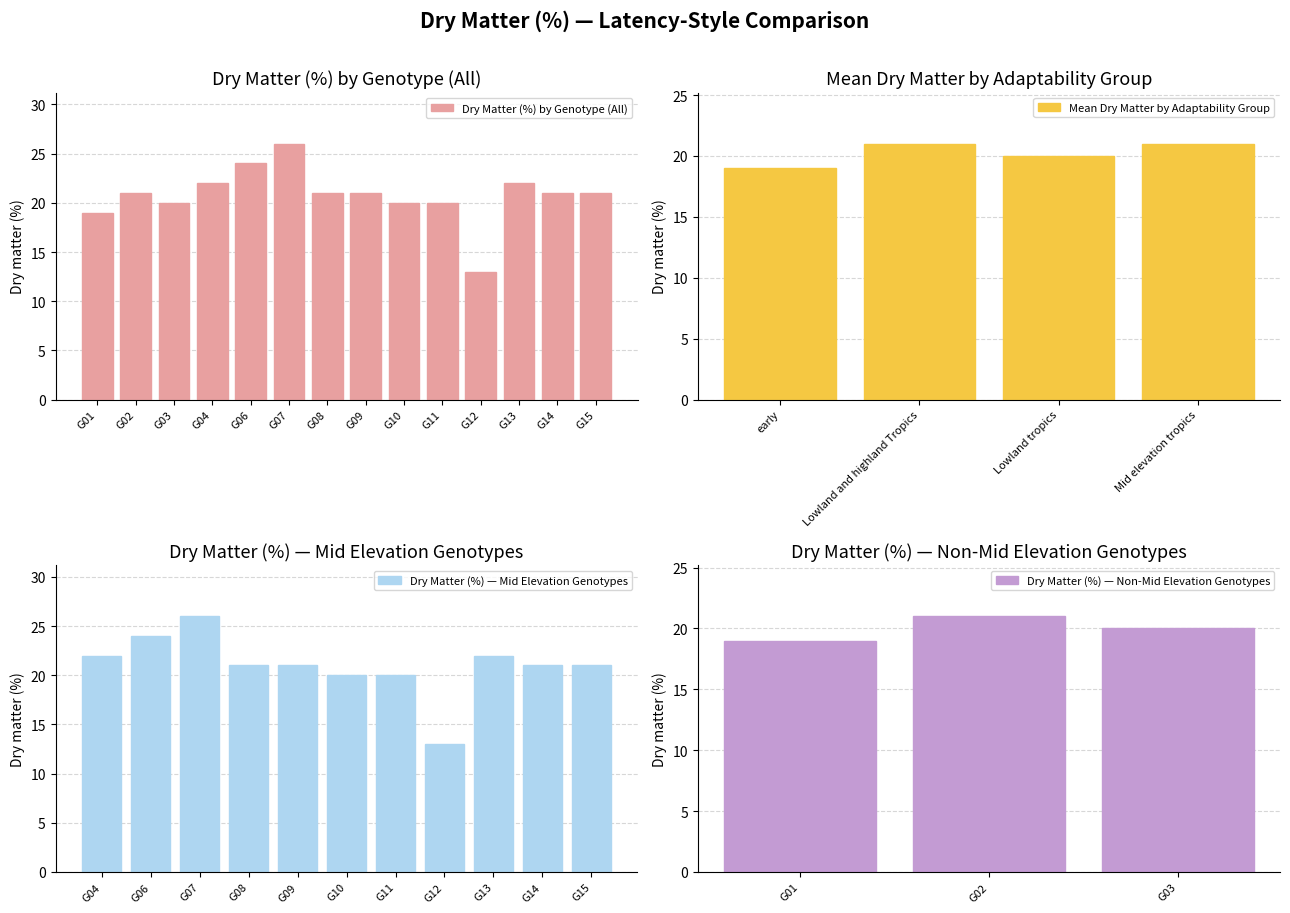

What is the sum of the values at G07 and G13?

48